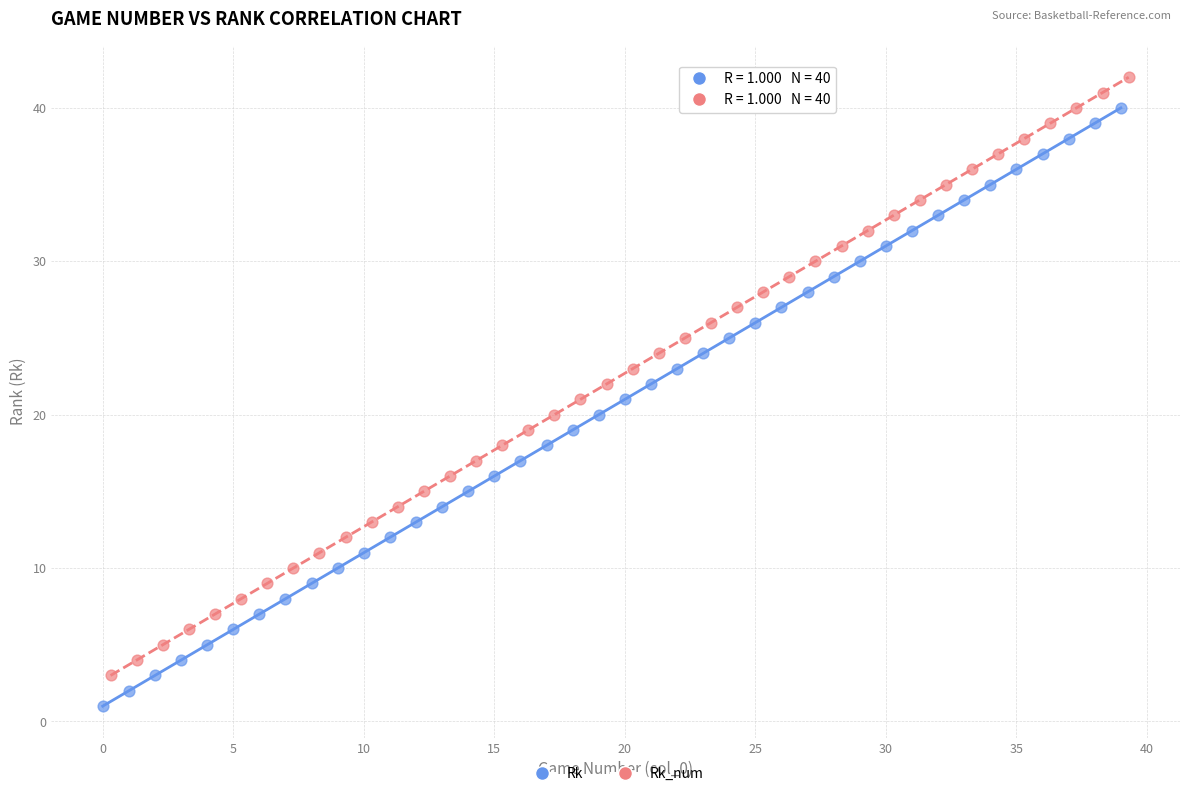

Which series contains the highest Y value?

Rk_num